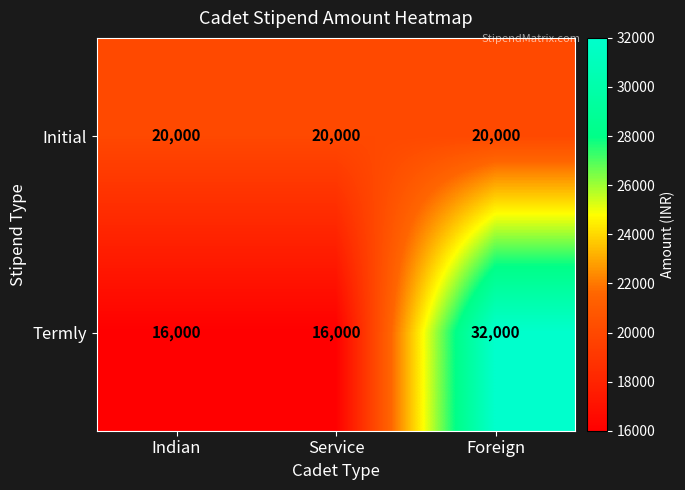

Rank the series by their average value, from lowest to highest.

Initial, Termly